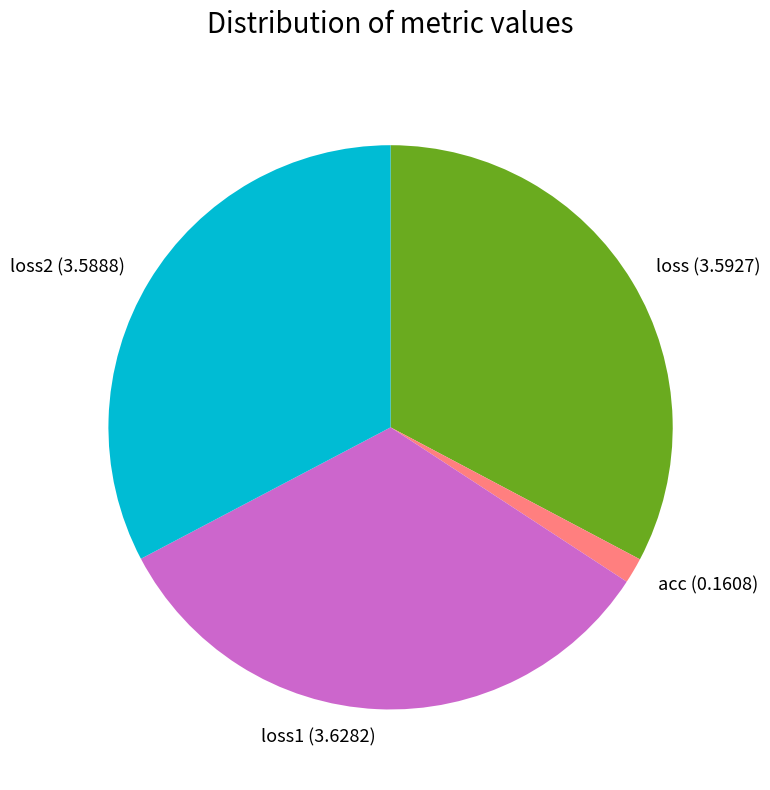

Which slice is the smallest?

acc